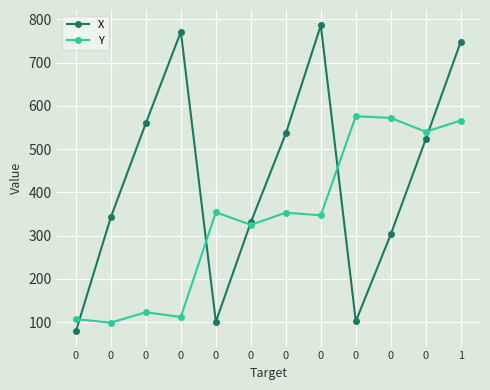

What is the difference between the Y values at 0 and 0?

218